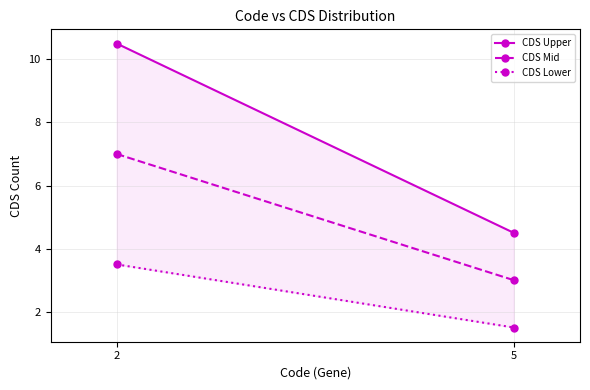

What is the value of the CDS Upper point at the 1st from the left?

10.5